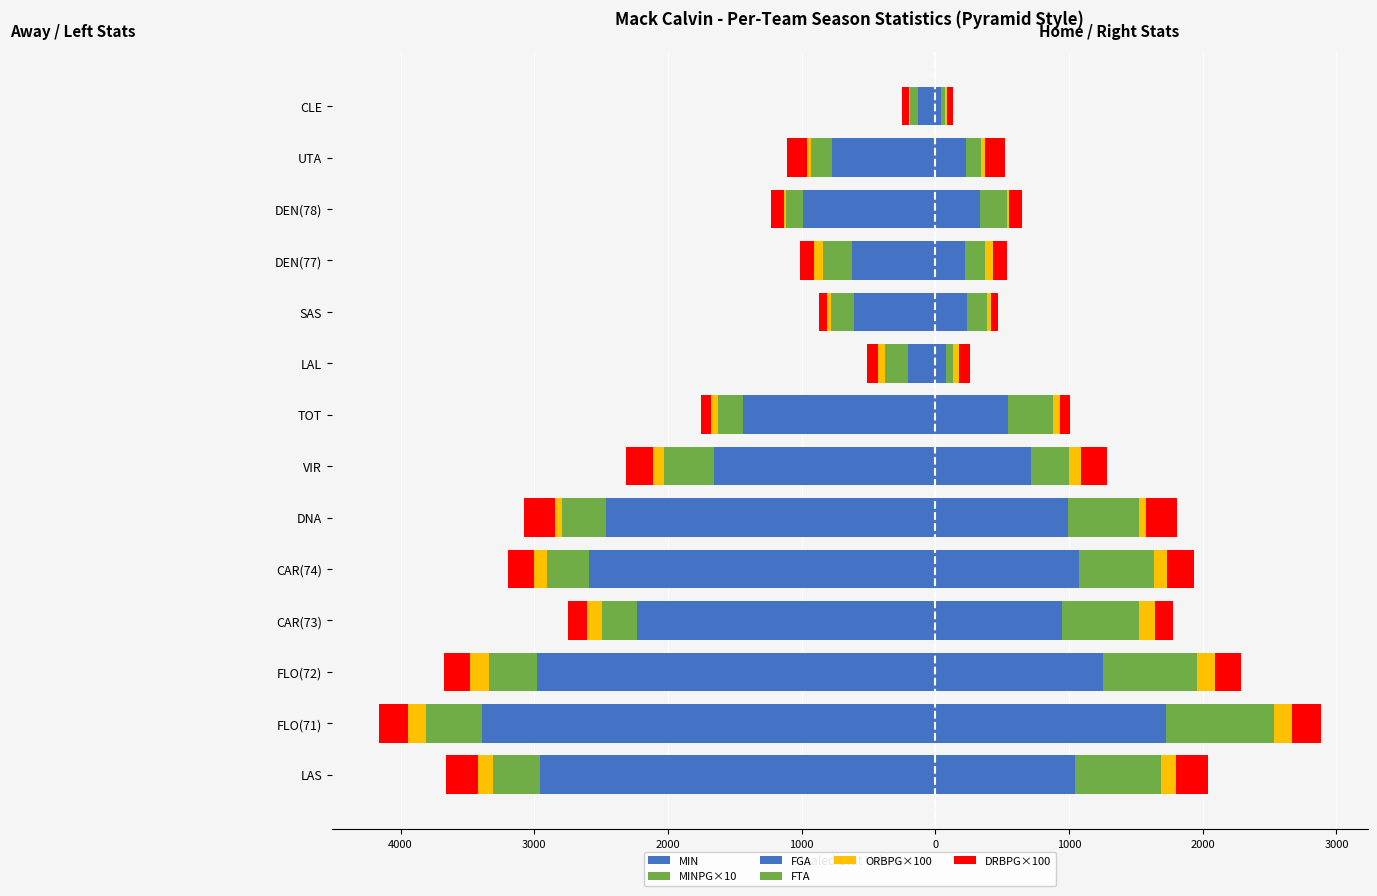

What is the value of the FTA bar at the 10th from the left?

805.0